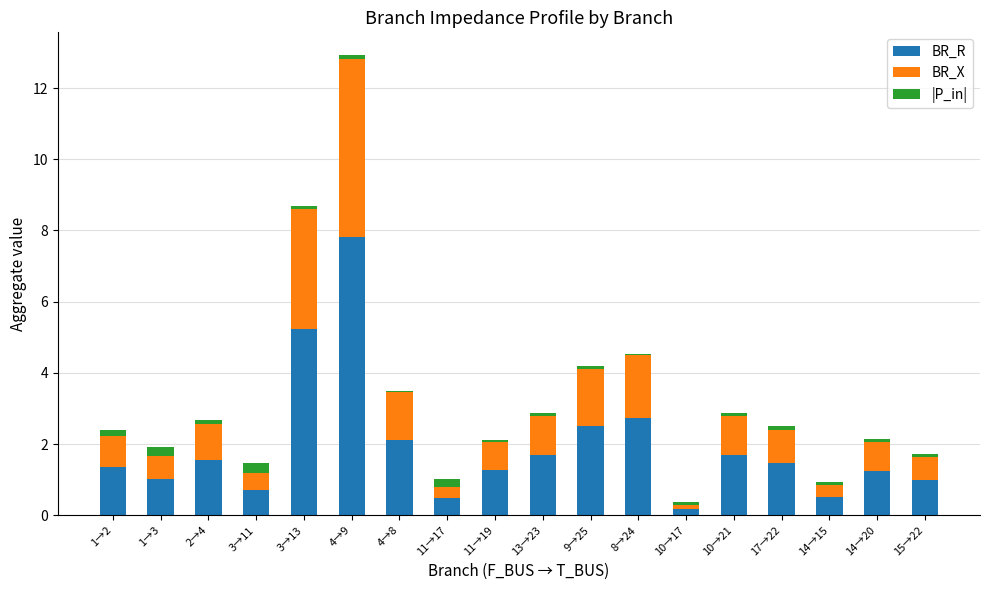

At which category is the sum across all series the highest?

4→9